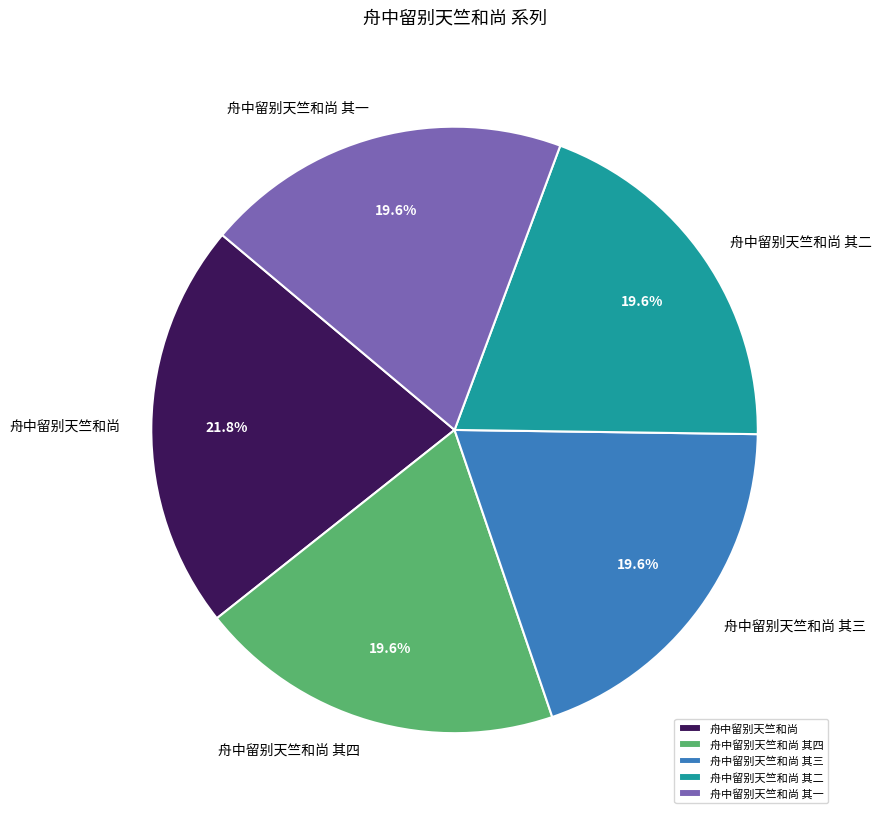

Does any single category account for the majority?

No